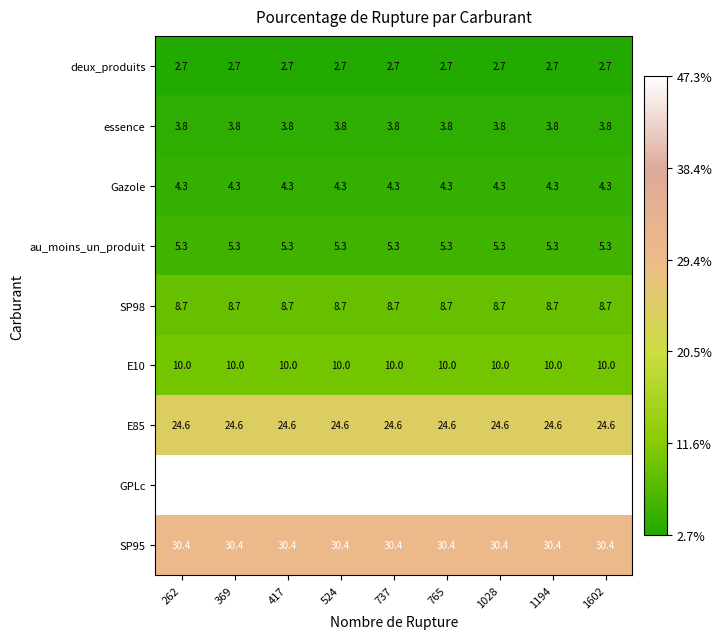

What is the spread (max minus min) of values at 524?

44.6